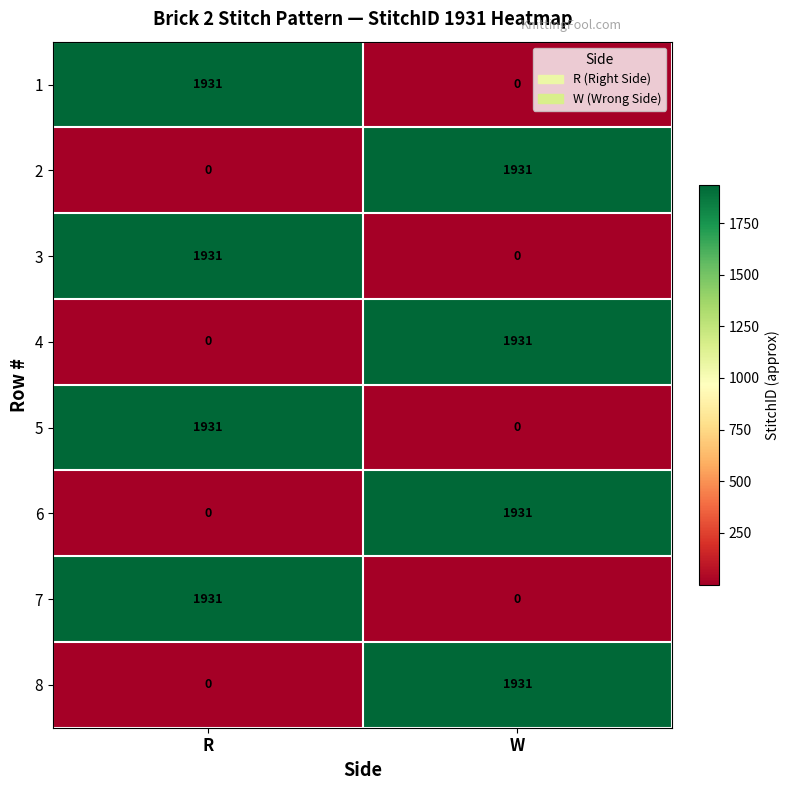

What is the difference between the maximum and minimum values in the 2 series?

1931